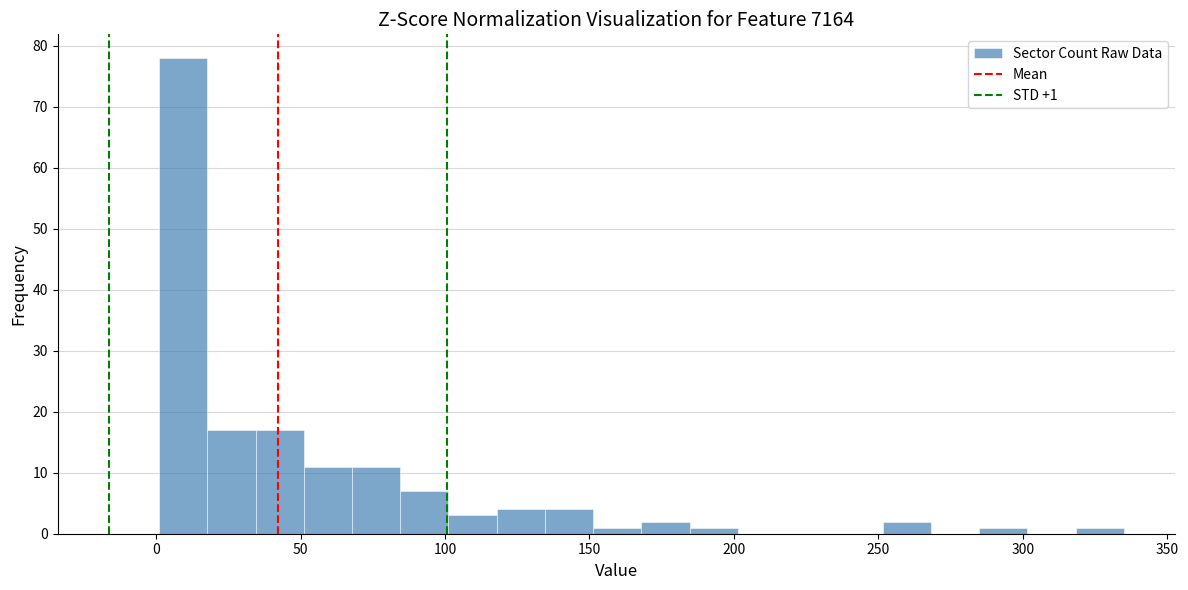

Around what value on the x-axis is the tallest bar? Give the approximate position of its centre, as read against the axis.

10